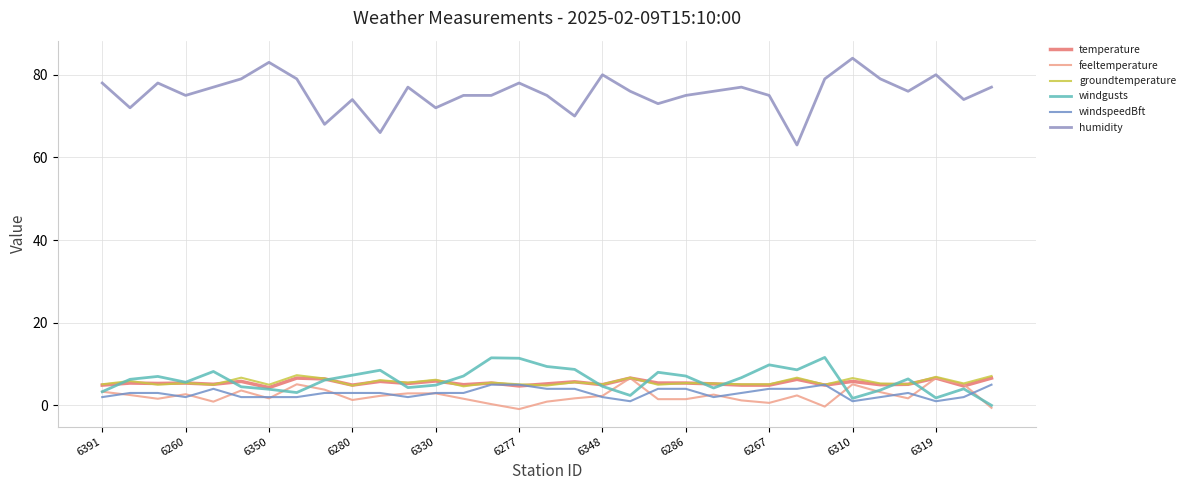

Reading left to right, what are all the values shown in this chart?

temperature: 4.9	5.4	5.3	5.4	5.1	5.8	4.3	6.6	6.4	4.9	5.8	5.3	5.9	5.0	5.4	4.7	5.2	5.7	5.0	6.6	5.4	5.4	5.2	4.9	4.9	6.3	4.9	5.8	5.0	5.1	6.6	4.7	6.6
feeltemperature: 3.3	2.5	1.6	2.7	0.9	3.6	1.7	5.1	3.8	1.3	2.3	2.9	2.9	1.6	0.3	-0.9	0.9	1.7	2.3	6.6	1.5	1.5	2.6	1.2	0.6	2.4	-0.3	5.1	3.2	1.7	6.6	5.1	-0.6
groundtemperature: 5.1	5.9	5.0	5.4	5.0	6.7	5.0	7.3	6.5	4.8	6.1	5.5	6.2	4.6	5.5	5.1	4.8	5.6	5.1	6.7	5.0	5.4	5.3	5.1	5.1	6.7	5.0	6.6	5.3	5.1	6.9	5.3	7.1
windgusts: 3.3	6.3	7.0	5.6	8.2	4.5	3.9	3.1	6.1	7.3	8.5	4.3	4.9	7.1	11.5	11.4	9.4	8.7	4.6	2.4	8.0	7.1	4.2	6.7	9.8	8.6	11.6	1.7	3.7	6.4	1.8	4.0	0.0
windspeedBft: 2.0	3.0	3.0	2.0	4.0	2.0	2.0	2.0	3.0	3.0	3.0	2.0	3.0	3.0	5.0	5.0	4.0	4.0	2.0	1.0	4.0	4.0	2.0	3.0	4.0	4.0	5.0	1.0	2.0	3.0	1.0	2.0	5.0
humidity: 78.0	72.0	78.0	75.0	77.0	79.0	83.0	79.0	68.0	74.0	66.0	77.0	72.0	75.0	75.0	78.0	75.0	70.0	80.0	76.0	73.0	75.0	76.0	77.0	75.0	63.0	79.0	84.0	79.0	76.0	80.0	74.0	77.0